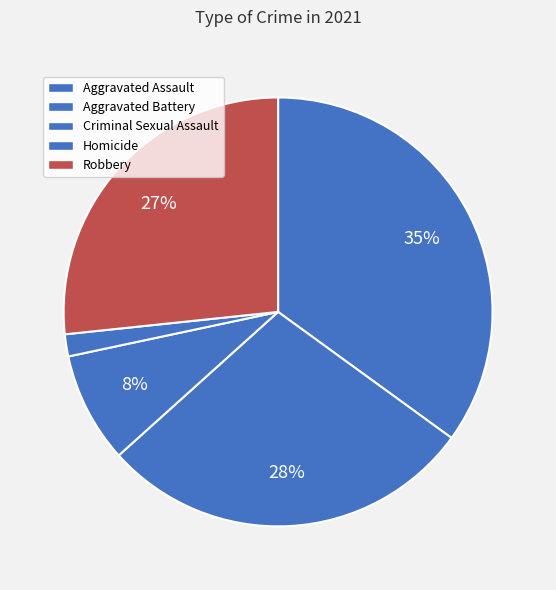

To the nearest percent, what percentage of the pie is Criminal Sexual Assault?

8%